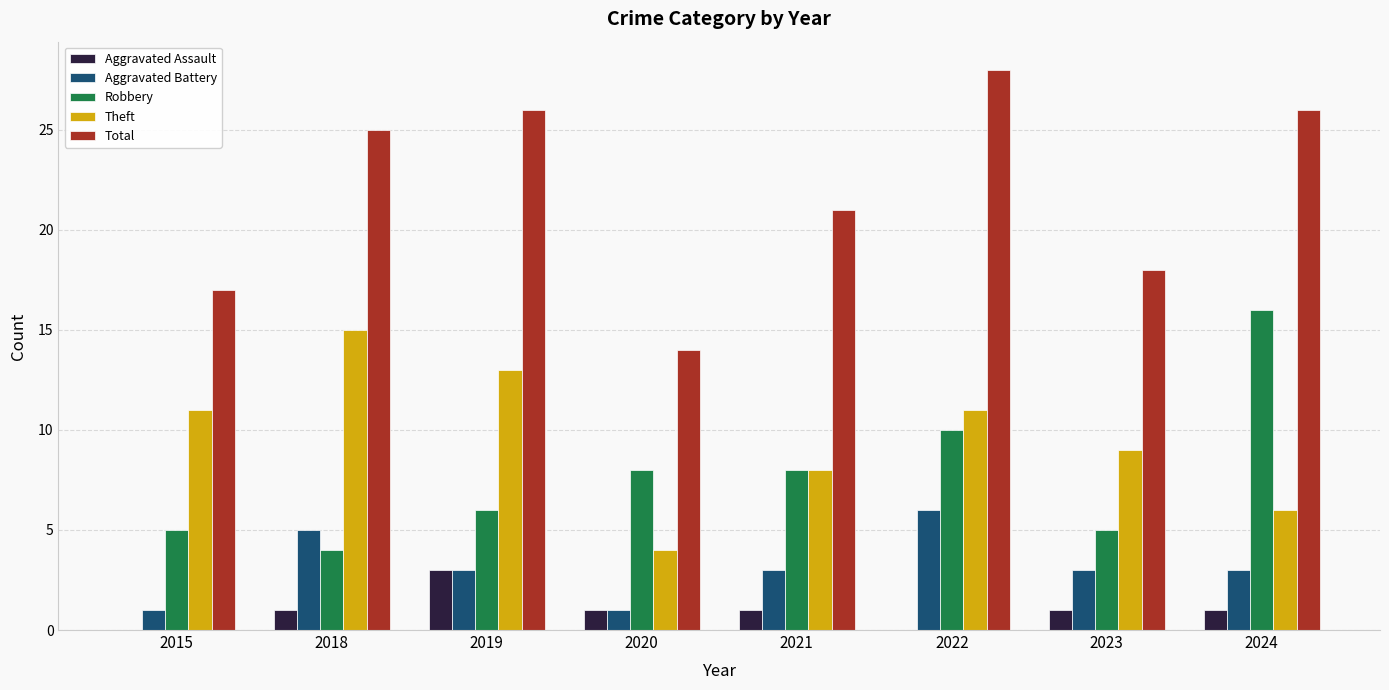

Is it true that Theft equals 9 at 2024?

False